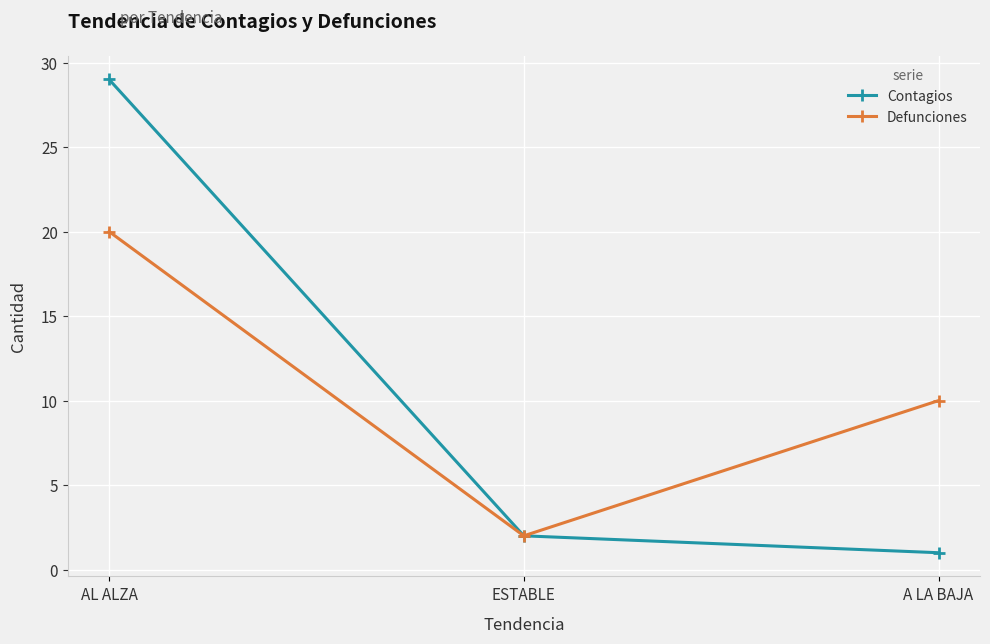

What value does the Contagios series have at AL ALZA?

29